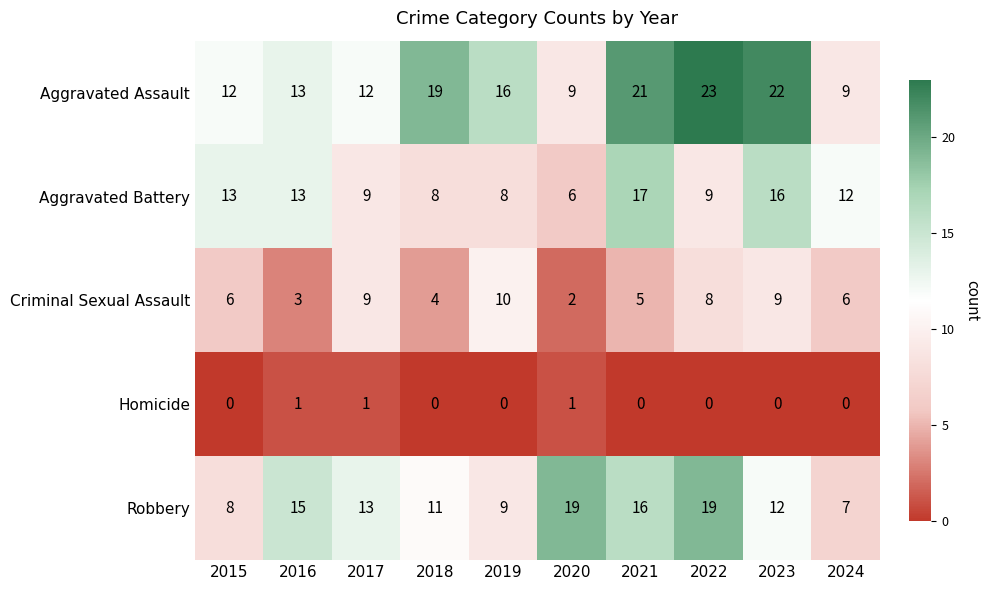

What is the sum of the Robbery values at 2016 and 2017?

28